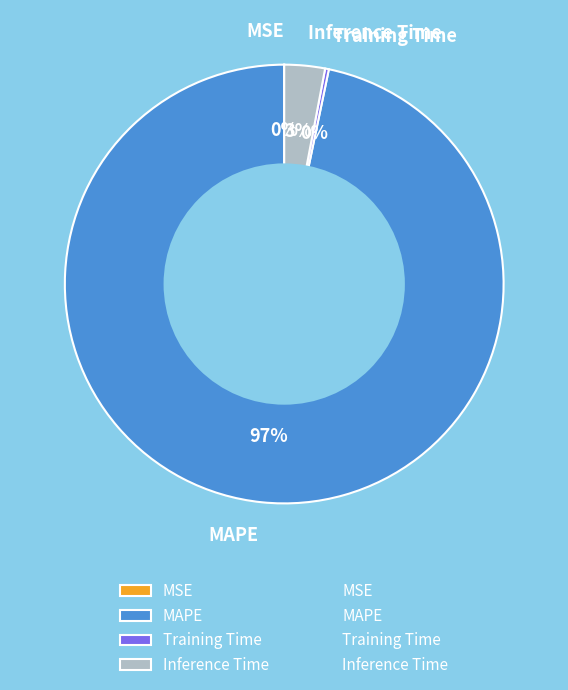

What is the largest slice in the pie chart?

MAPE